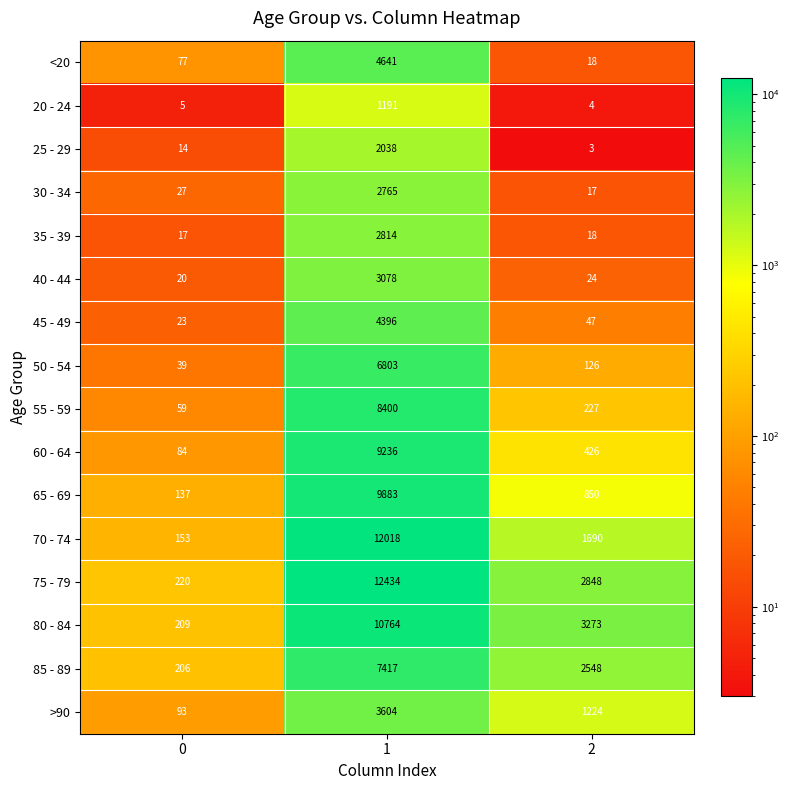

How many distinct data groups are displayed?

16